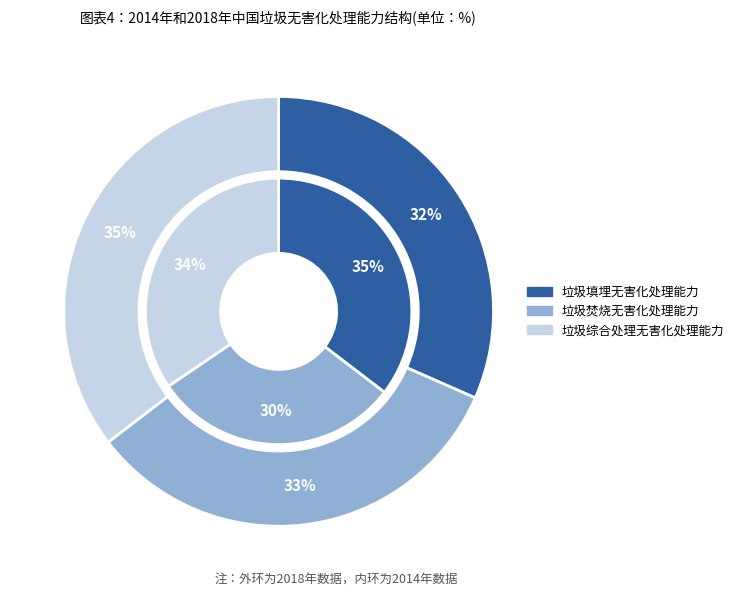

Does 1 account for over 50% of the chart?

No